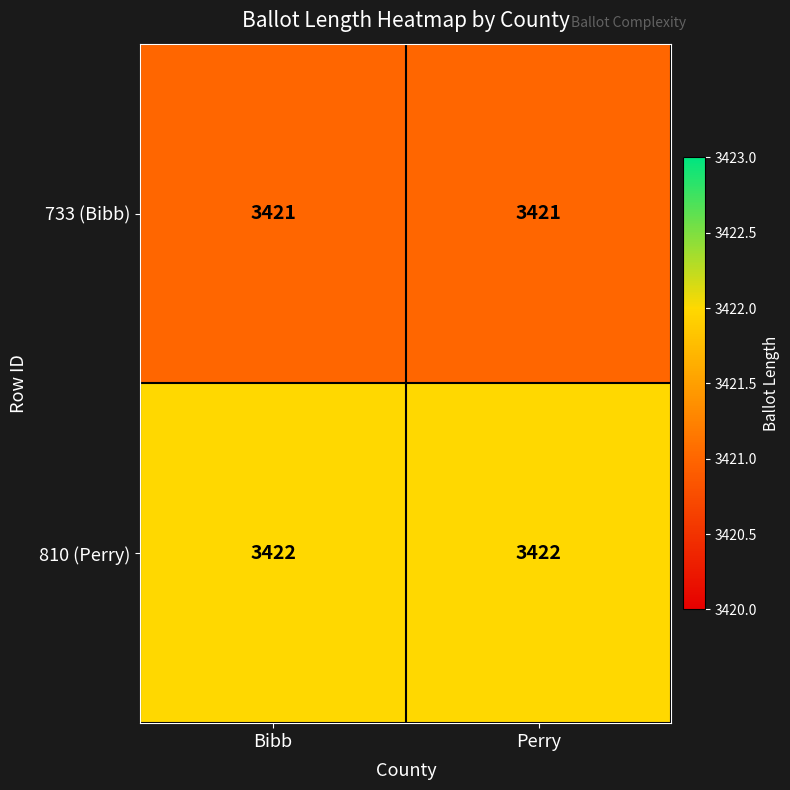

What is the average value of the 810 (Perry) series?

3422